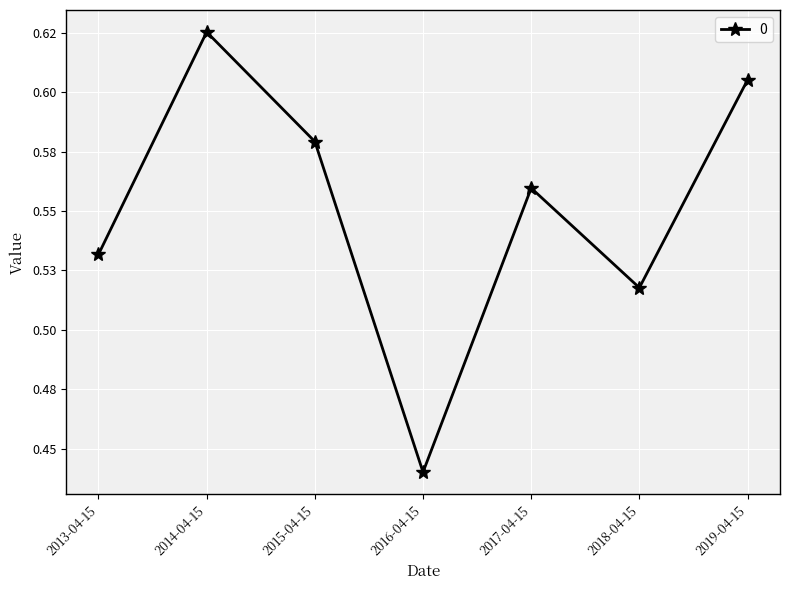

Is this an area chart (filled region under the line)?

No